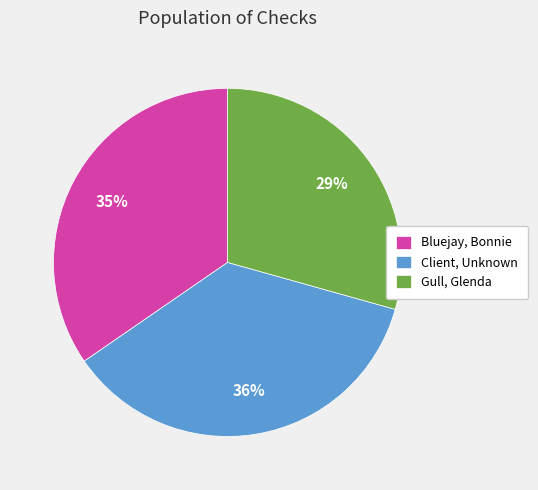

To the nearest percent, what is the combined percentage of Client, Unknown and Gull, Glenda?

65%